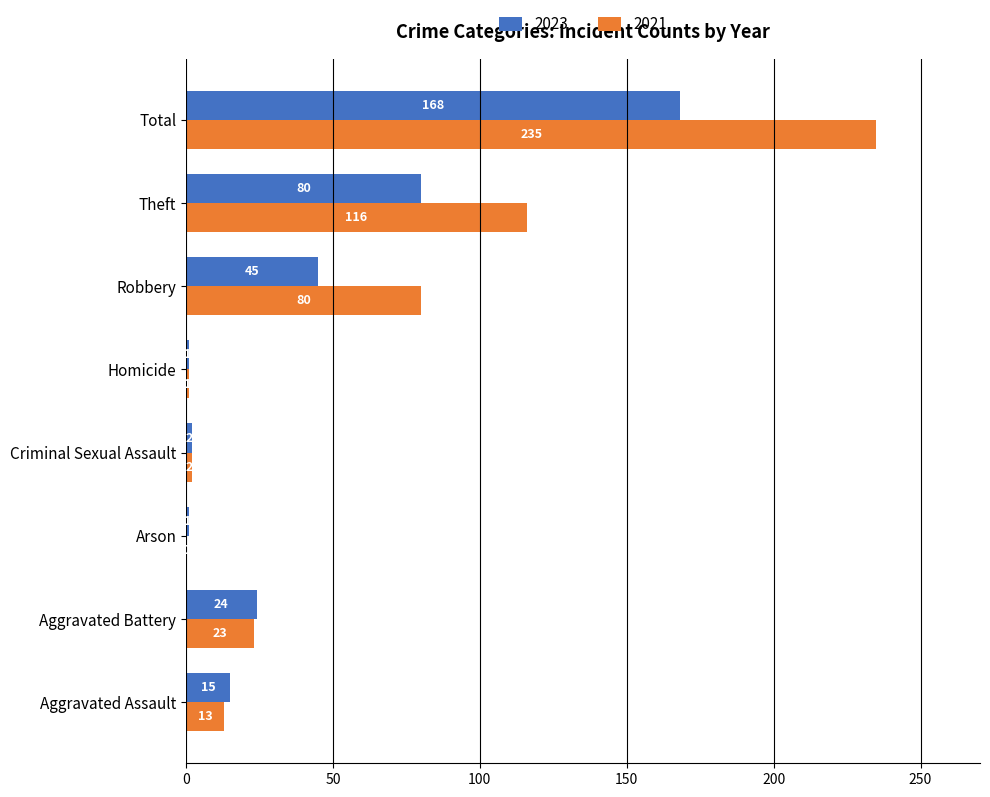

What are all the series names shown in the legend?

2023, 2021